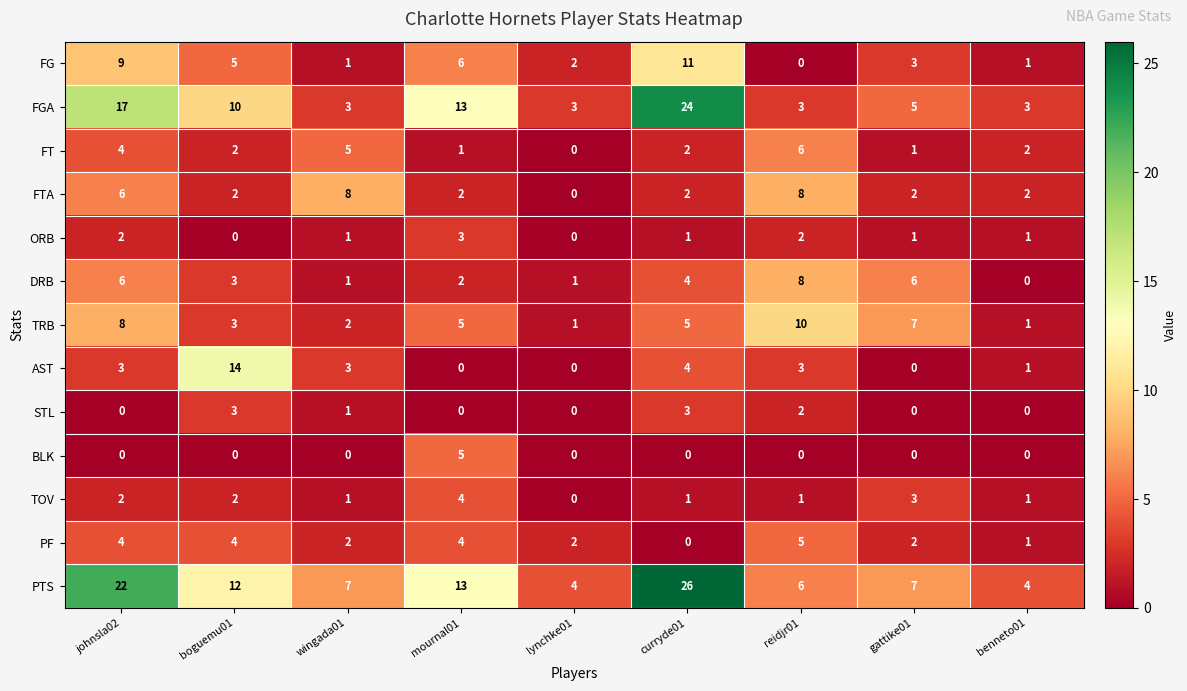

Between wingada01 and reidjr01, which series saw the biggest shift?

TRB